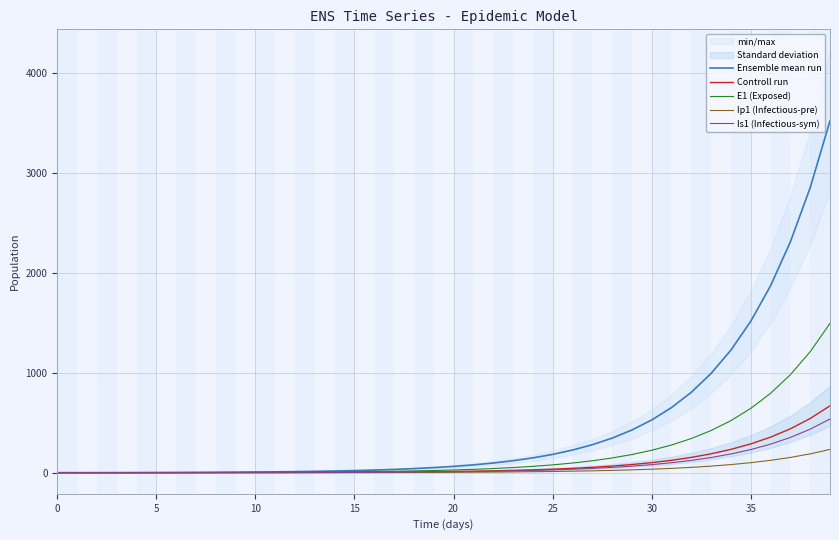

What is the highest value of the E1 (Exposed) series?

1496.2